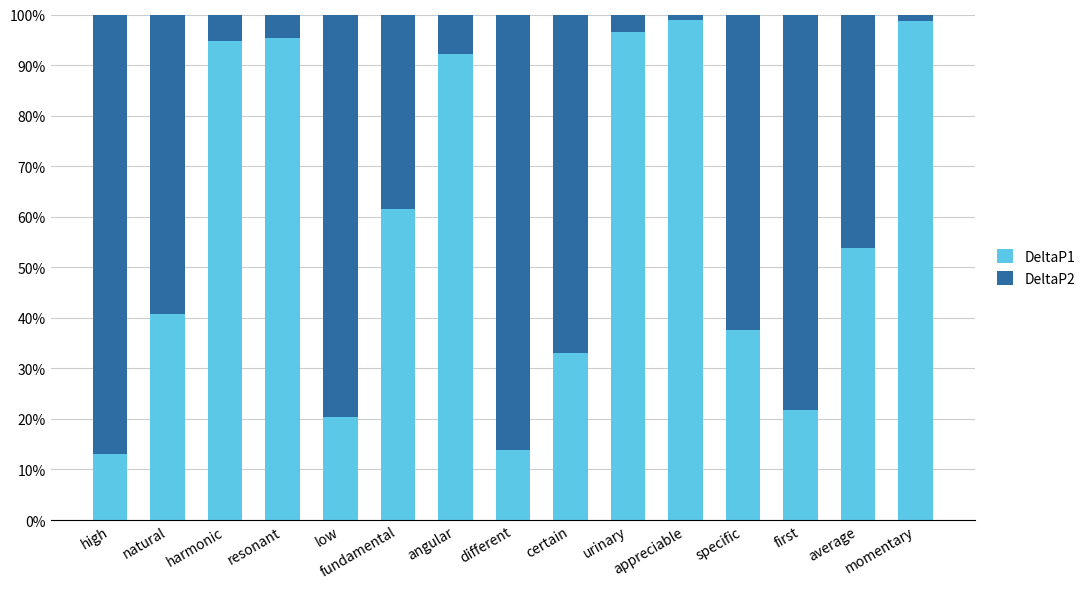

At how many categories does at least one series exceed 0?

15